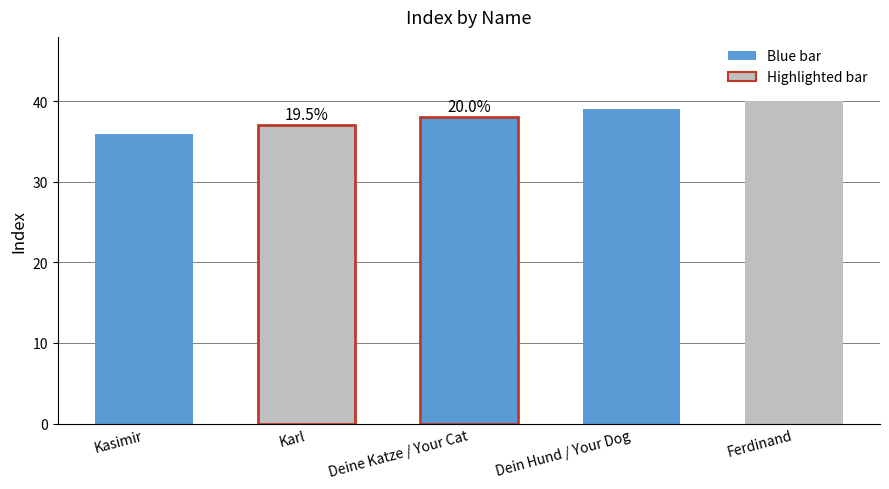

Count the values in the range 37 to 39.

3